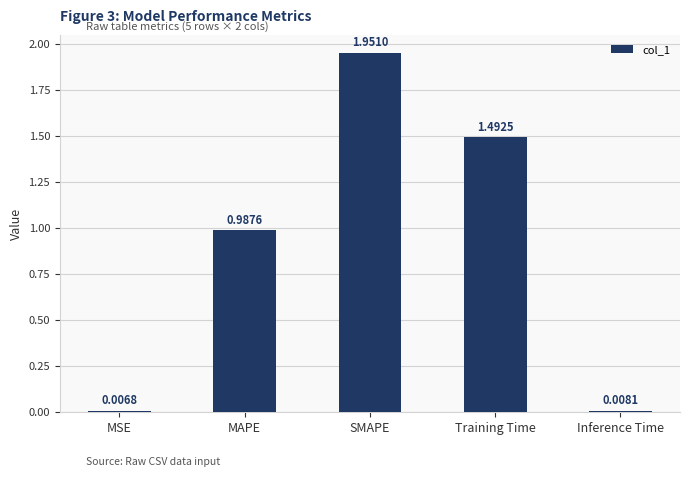

What is the change in value from MSE to SMAPE?

+1.9